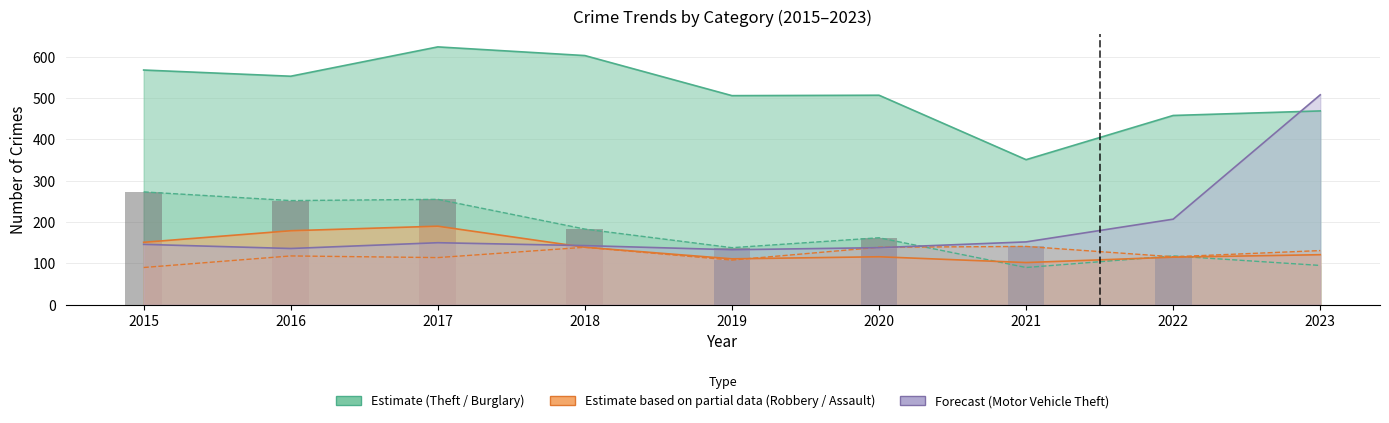

What is the value of the Aggravated Assault bar at the 3rd from the left?

114